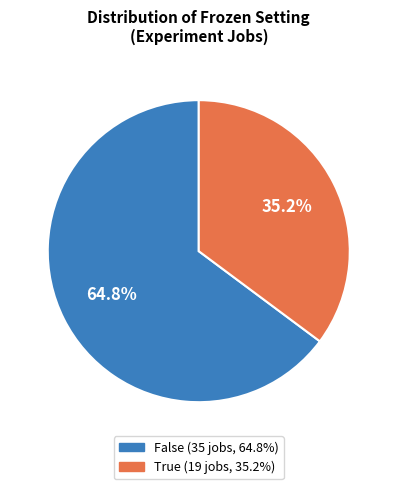

The True slice represents 50% of the pie. True or false?

False